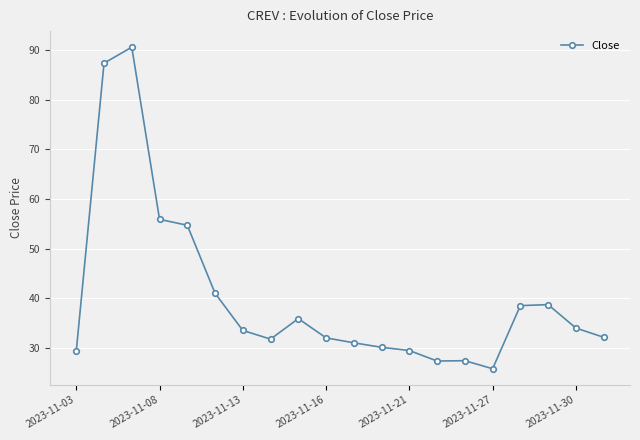

What is the maximum value shown in the chart?

90.6